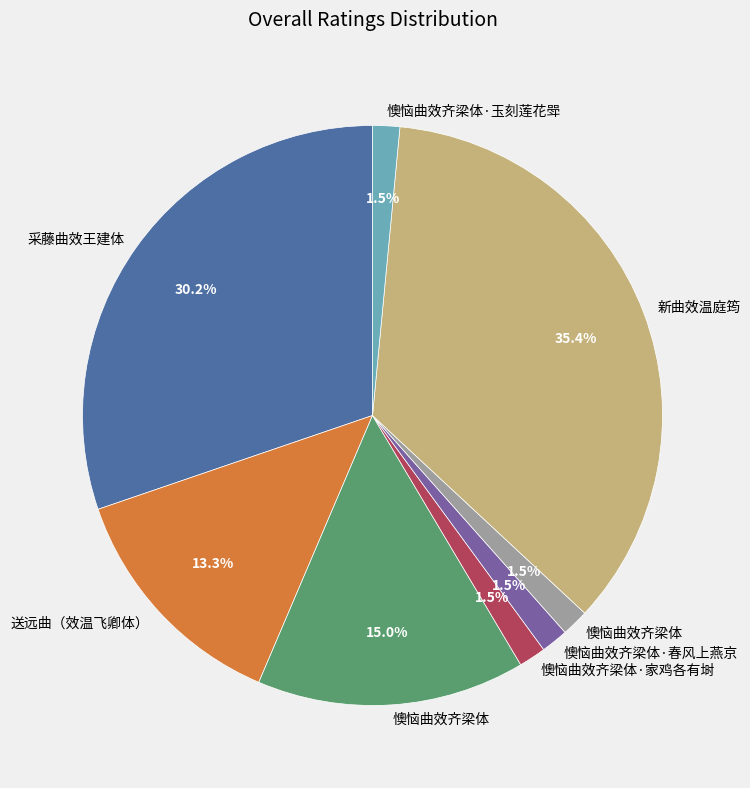

Does any single category account for the majority?

No